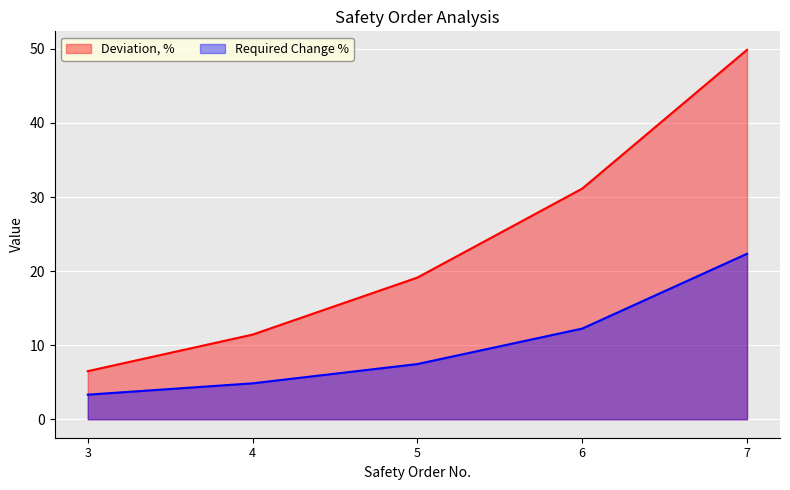

At which category is the sum across all series the highest?

7